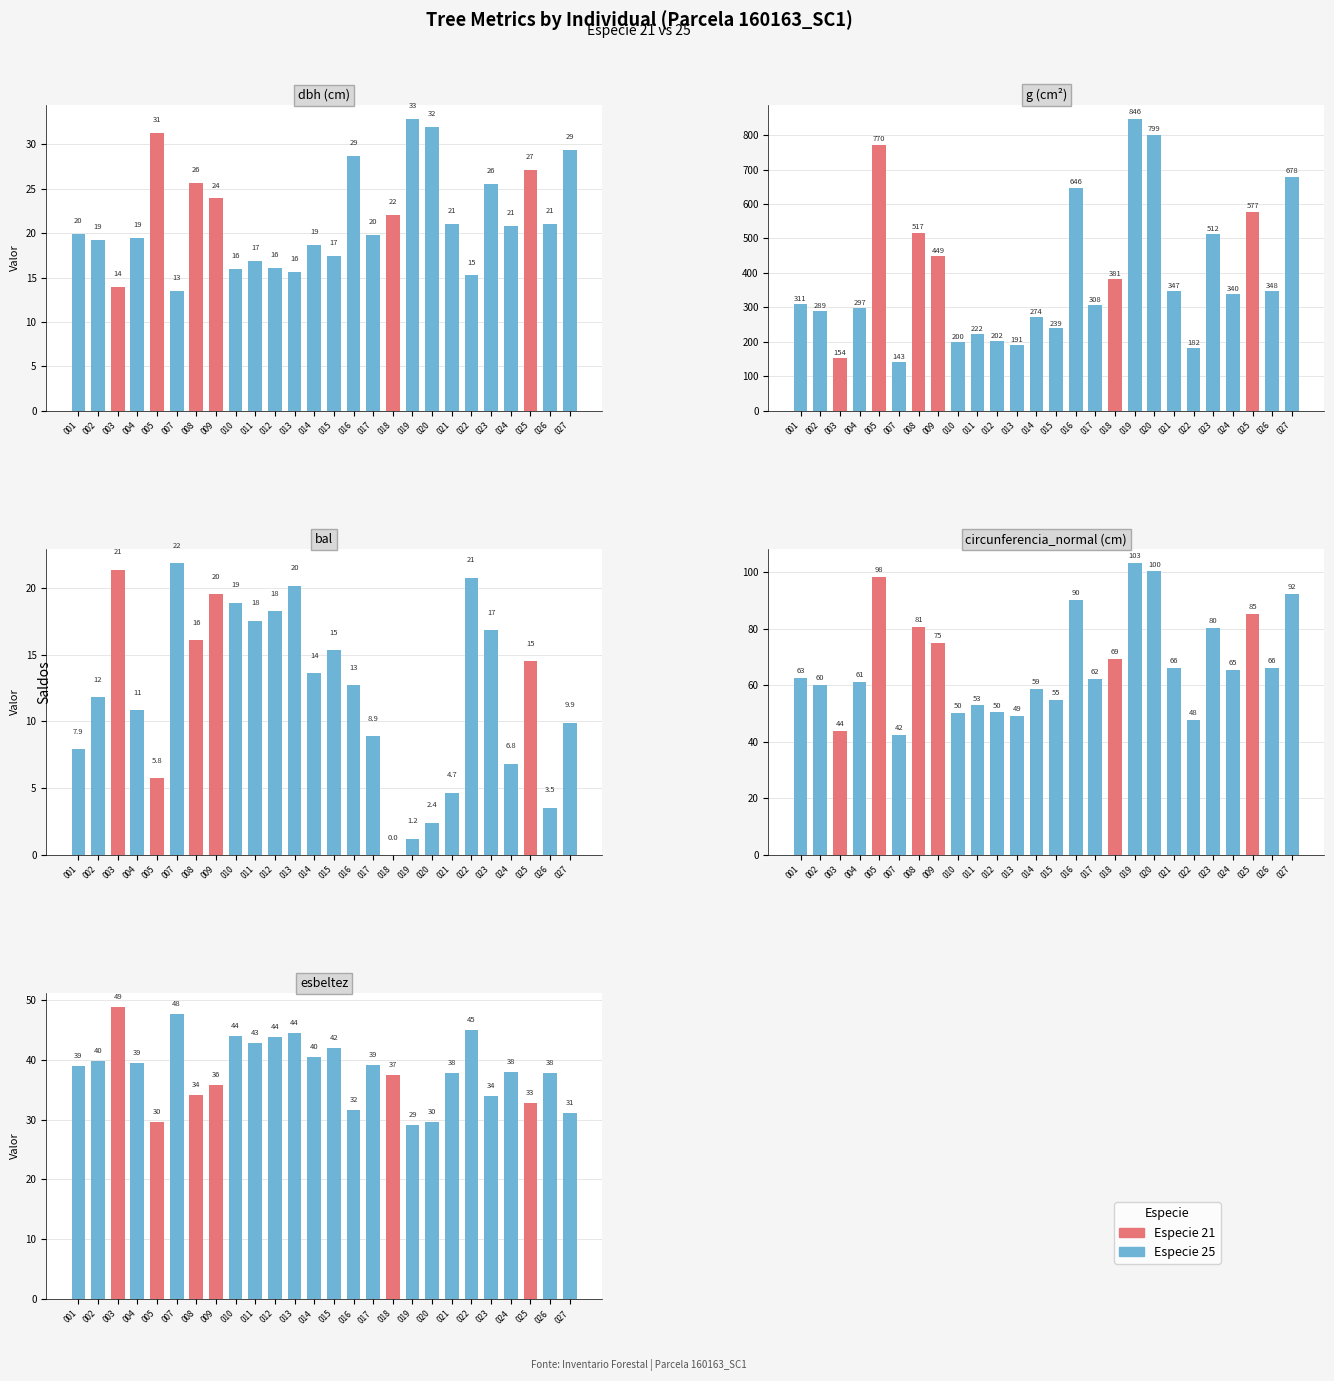

Is the value of esbeltez at 004 greater than the value of circunferencia_normal at 014?

No